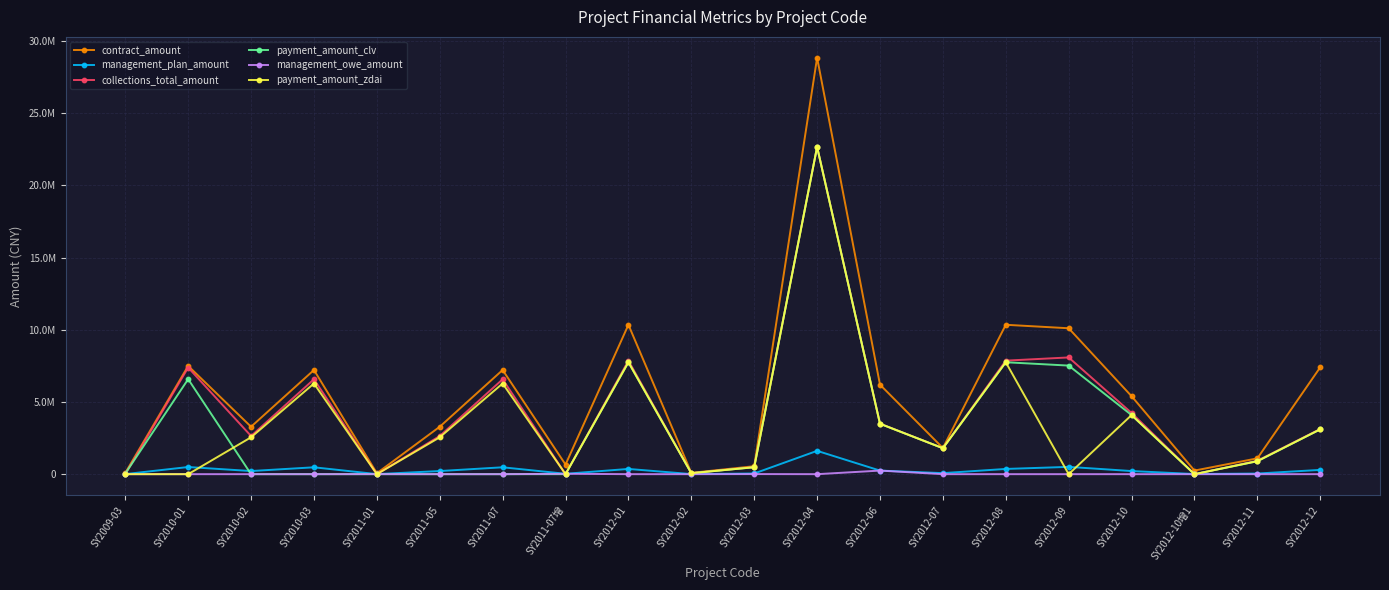

True or false: management_owe_amount and collections_total_amount cross at least once.

True